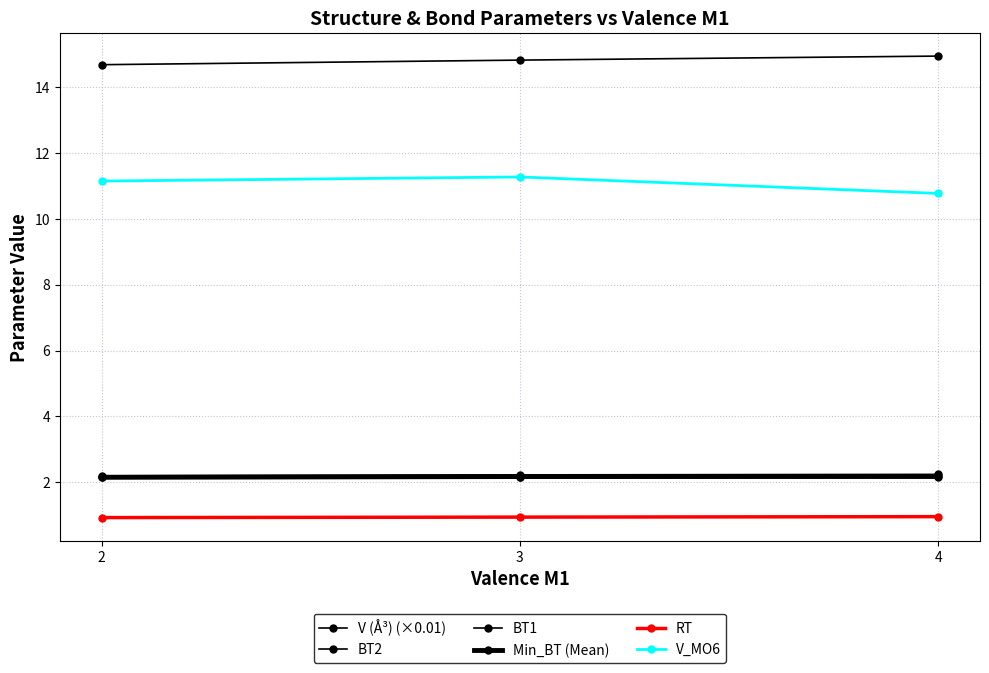

Count the number of data series in this chart.

6